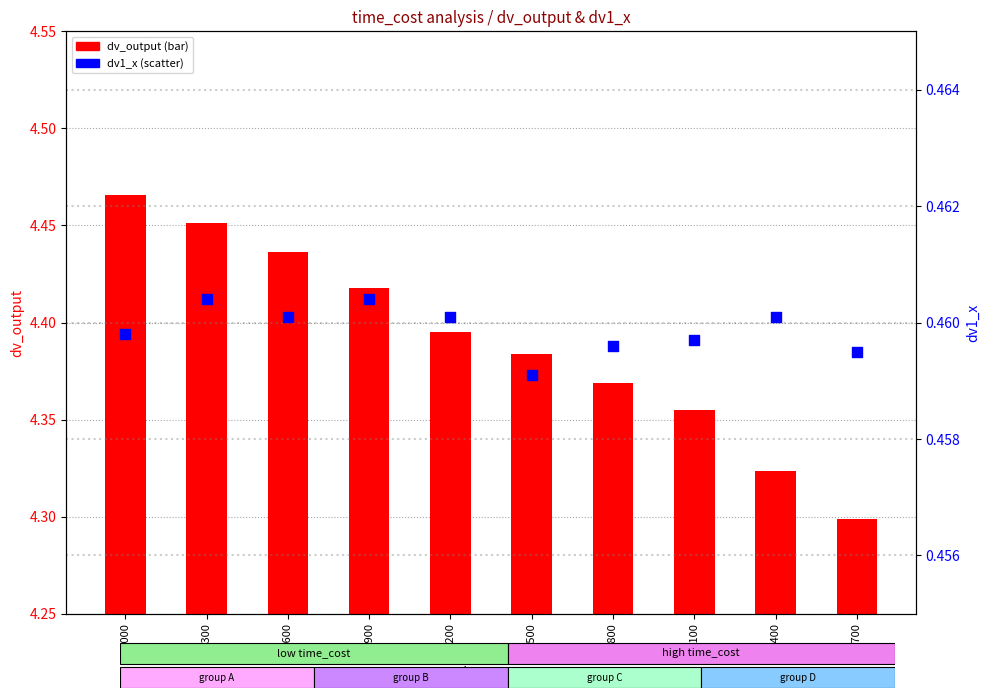

Which series contains the highest Y value?

dv_output